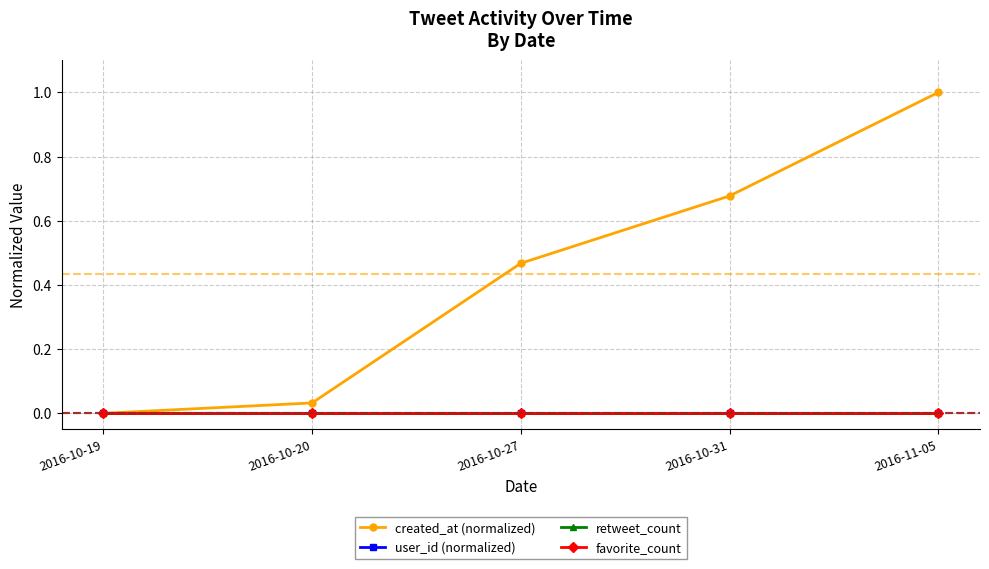

What is the average value of the created_at (normalized) series?

0.4